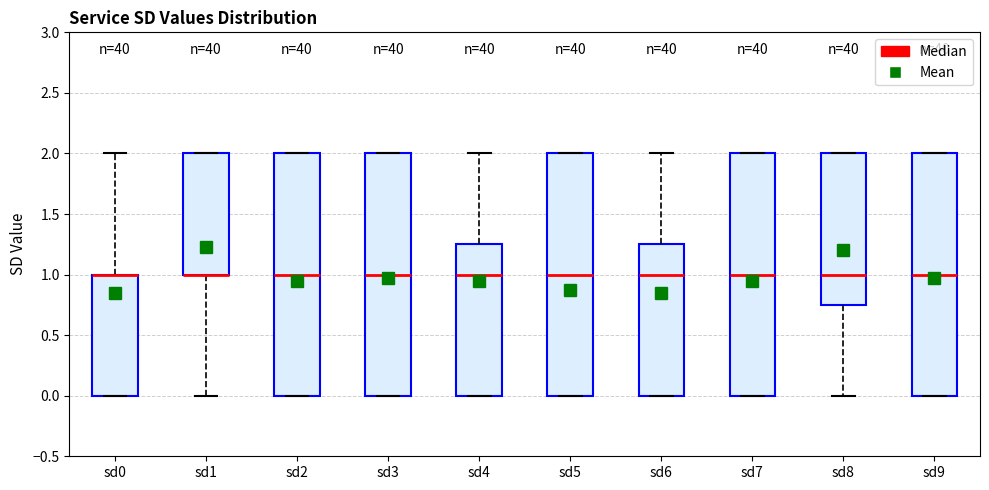

Reading left to right, transcribe this box plot: for each box, give where its median line is, the range the box spans, and where its two whiskers end, as read against the y-axis. The values are not printed on the chart, so give them approximately, as read against the axis.

sd0: median 1.00 (drawn on the box's upper edge), box 0.00 to 1.00, whiskers 0.00 to 2.00
sd1: median 1.00 (drawn on the box's lower edge), box 1.00 to 2.00, whiskers 0.00 to 2.00
sd2: median 1.00, box 0.00 to 2.00, whiskers 0.00 to 2.00
sd3: median 1.00, box 0.00 to 2.00, whiskers 0.00 to 2.00
sd4: median 1.00, box 0.00 to 1.25, whiskers 0.00 to 2.00
sd5: median 1.00, box 0.00 to 2.00, whiskers 0.00 to 2.00
sd6: median 1.00, box 0.00 to 1.25, whiskers 0.00 to 2.00
sd7: median 1.00, box 0.00 to 2.00, whiskers 0.00 to 2.00
sd8: median 1.00, box 0.75 to 2.00, whiskers 0.00 to 2.00
sd9: median 1.00, box 0.00 to 2.00, whiskers 0.00 to 2.00